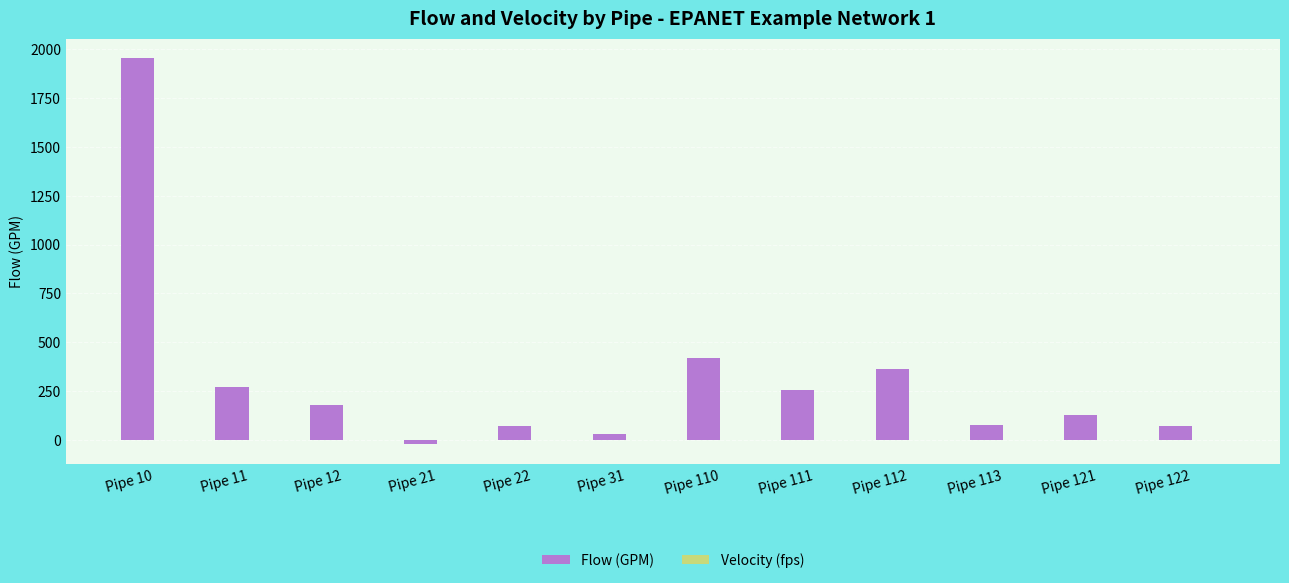

Which label corresponds to the largest value in the chart?

Pipe 10